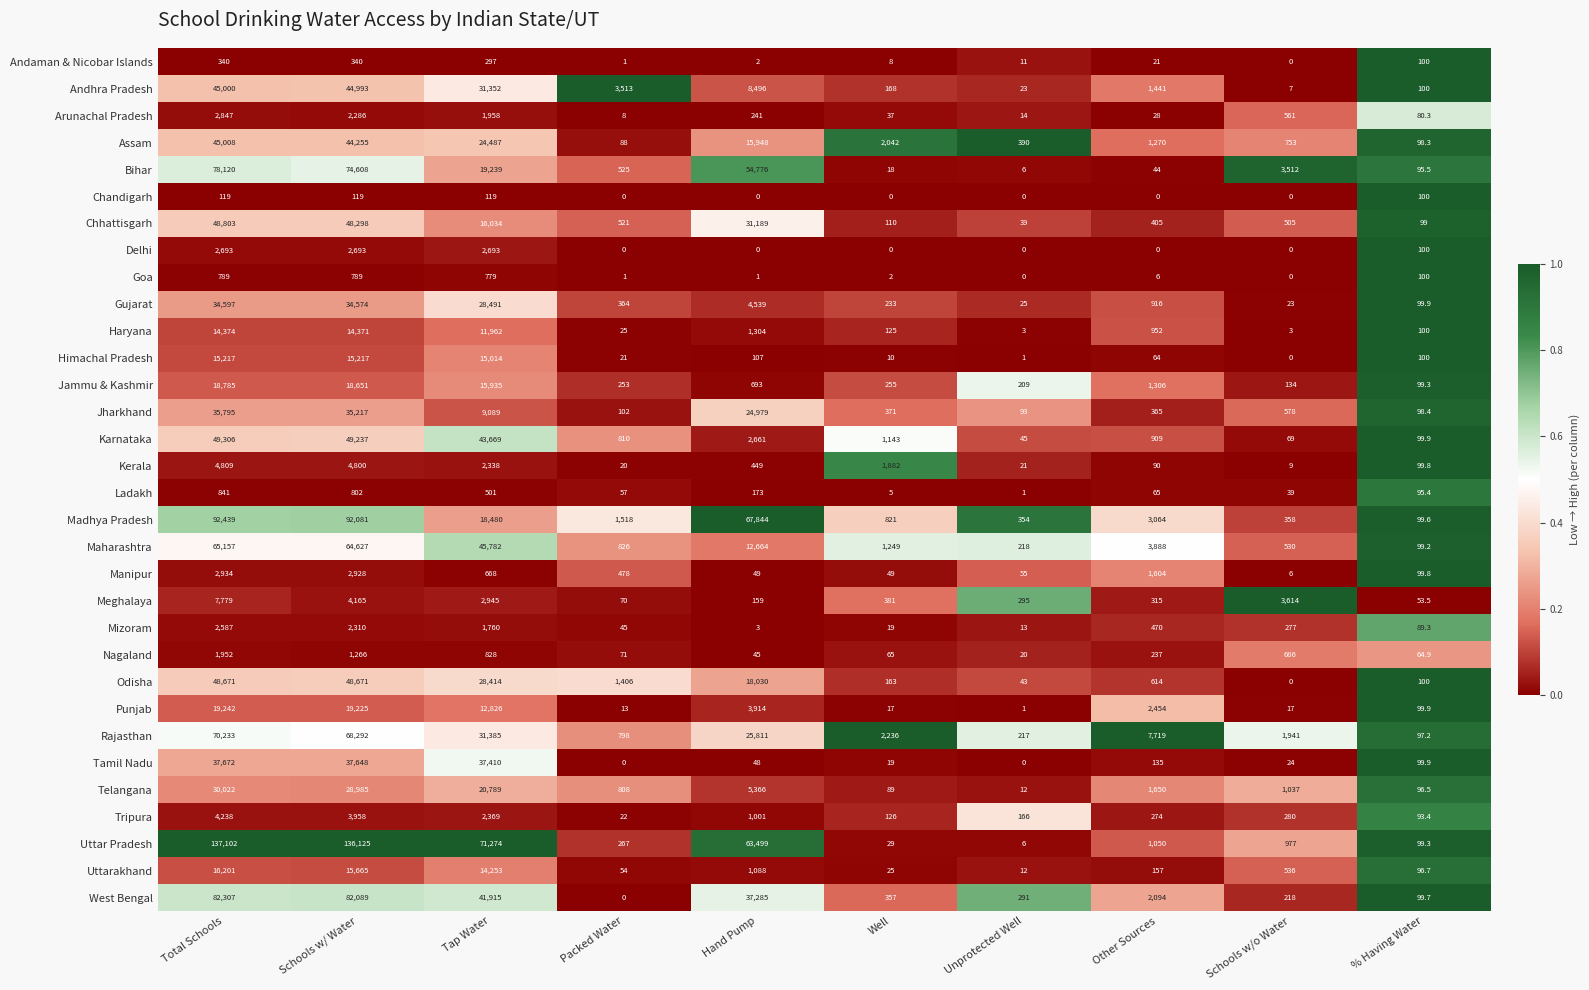

Which series has the largest range (max minus min)?

Uttar Pradesh